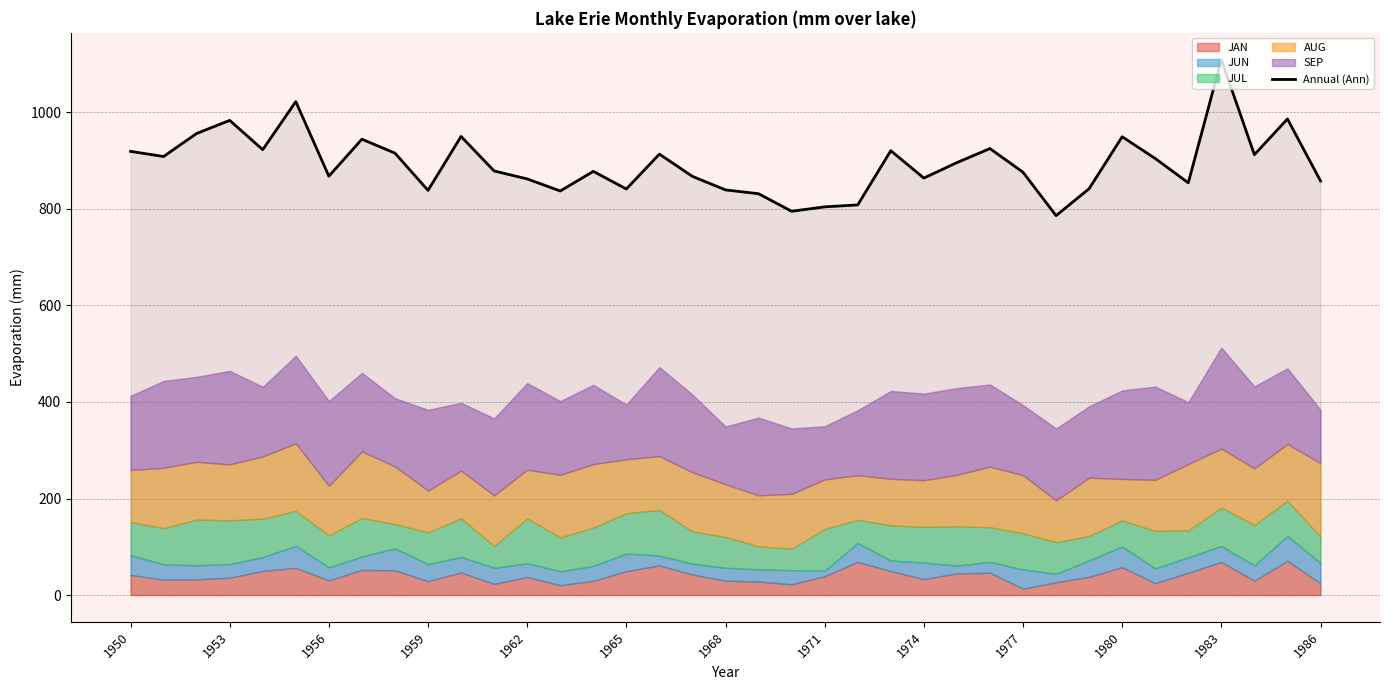

What is the maximum value for Annual (Ann)?

1109.4